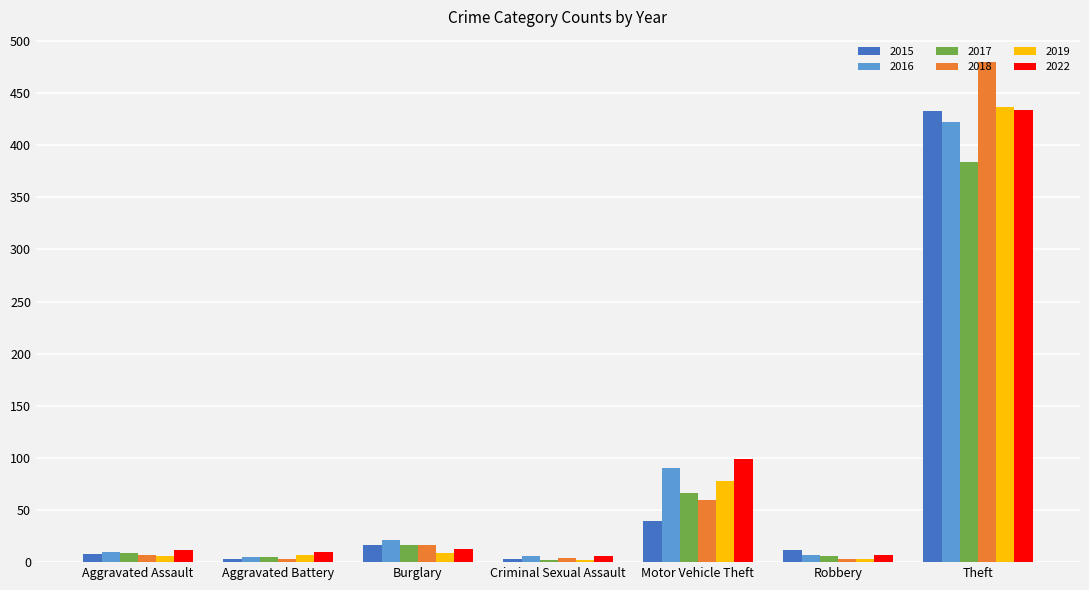

What is the difference between the highest and lowest values at Motor Vehicle Theft?

60